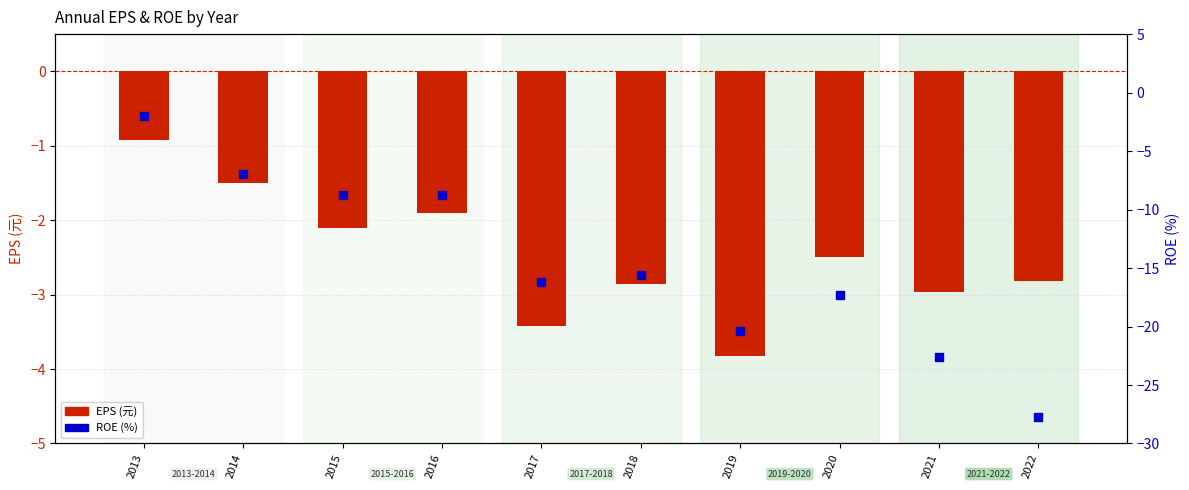

Which series has the largest total across all categories?

EPS (元)